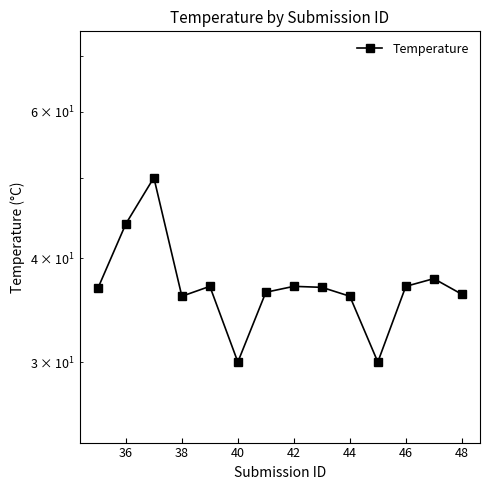

Reading right to left, what are all the values shown in this chart?

36.2	37.8	37.0	30.0	36.0	36.9	37.0	36.4	30.0	37.0	36.0	50.0	44.0	36.8